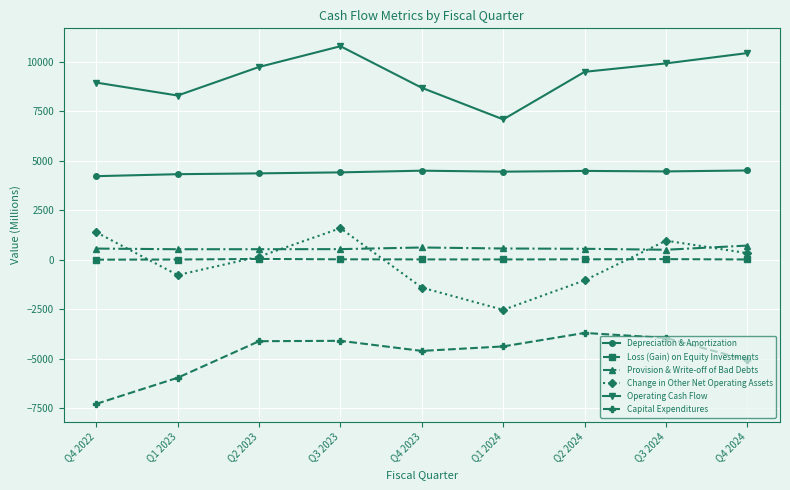

The value of Change in Other Net Operating Assets at Q3 2023 is 2796. True or false?

False